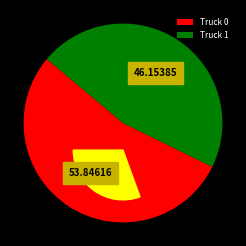

Rank the categories by value from highest to lowest.

Truck 0, Truck 1